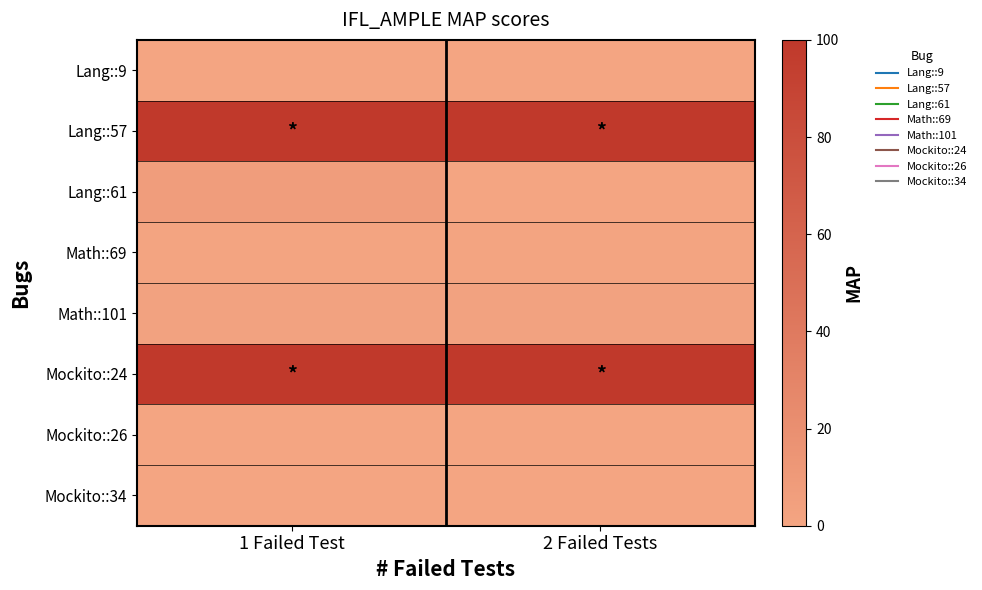

What is the greatest value displayed?

100